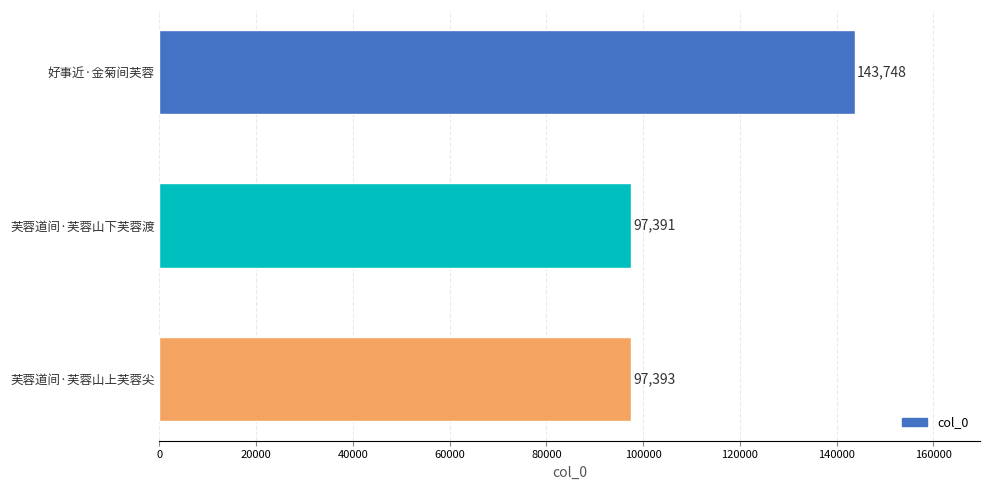

What is the greatest value displayed?

143748